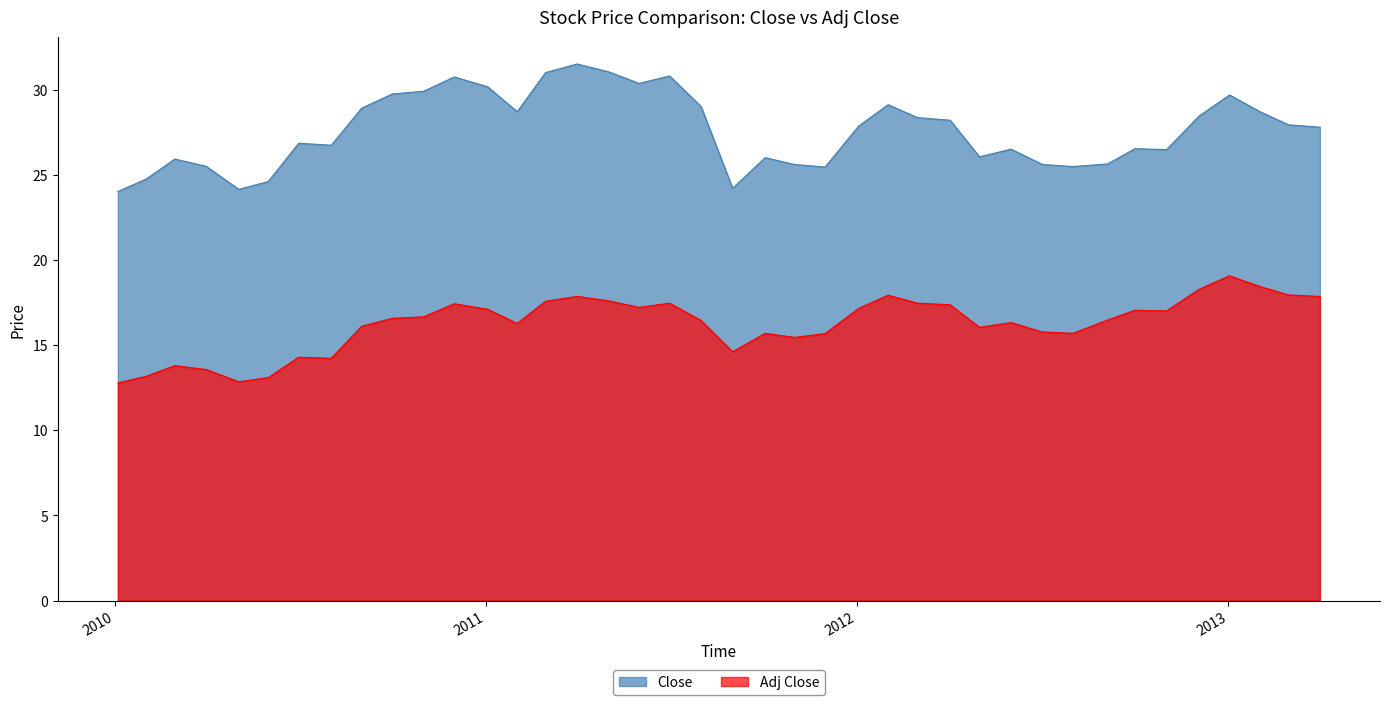

What is the minimum value shown in the chart?

12.8